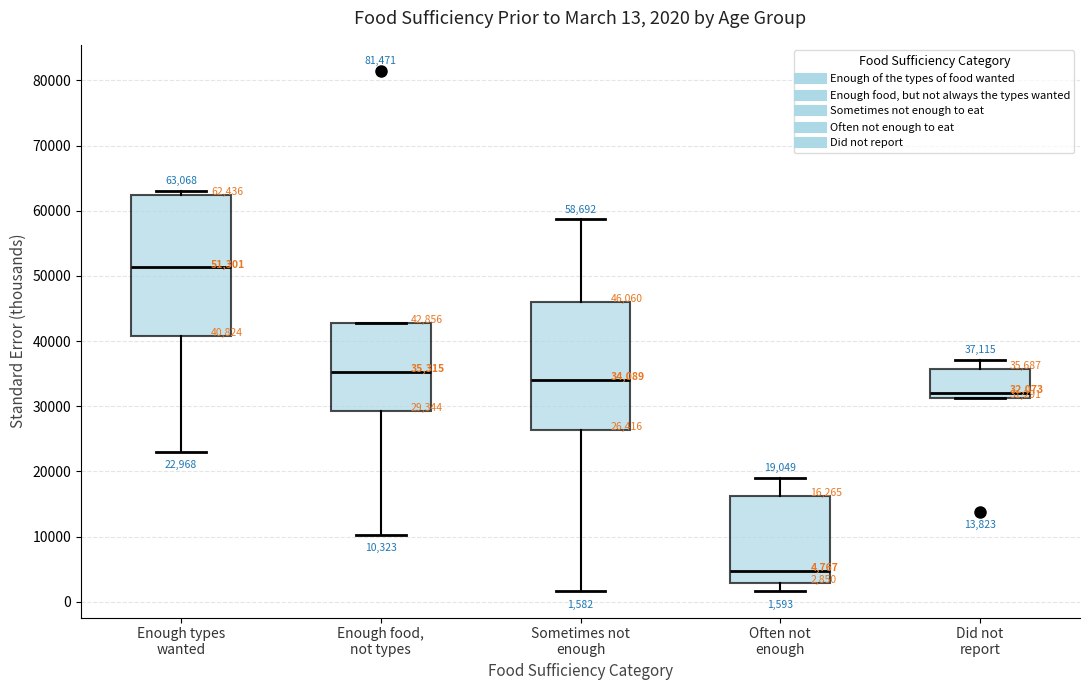

Comparing the boxes themselves (not the whiskers), which one is the tallest?

Enough types wanted